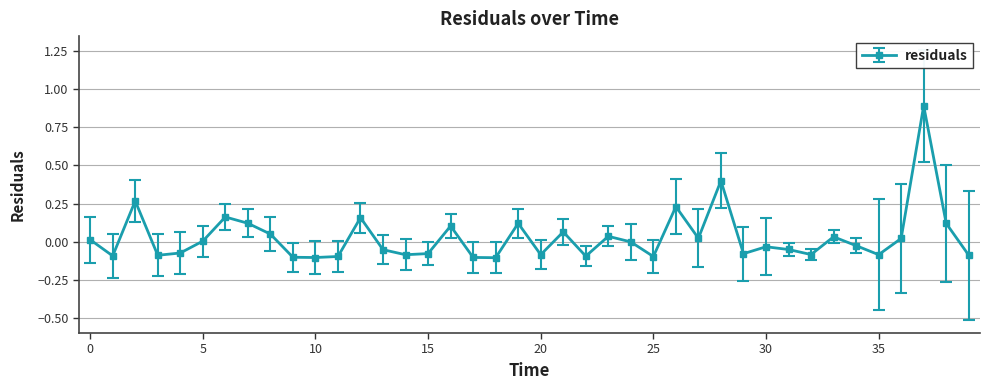

What is the sum of all values?

1.1